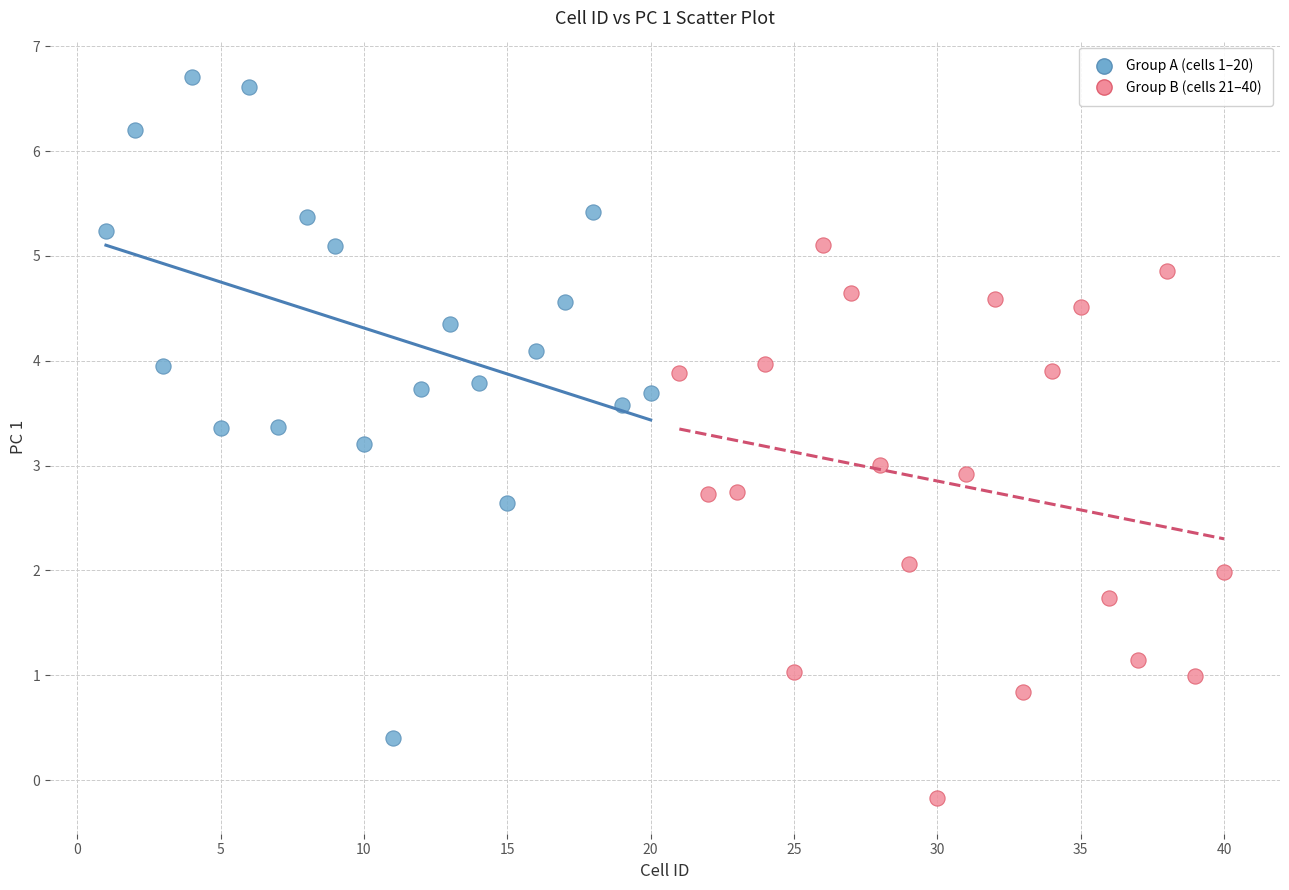

Which series contains the highest Y value?

Group A (cells 1–20)